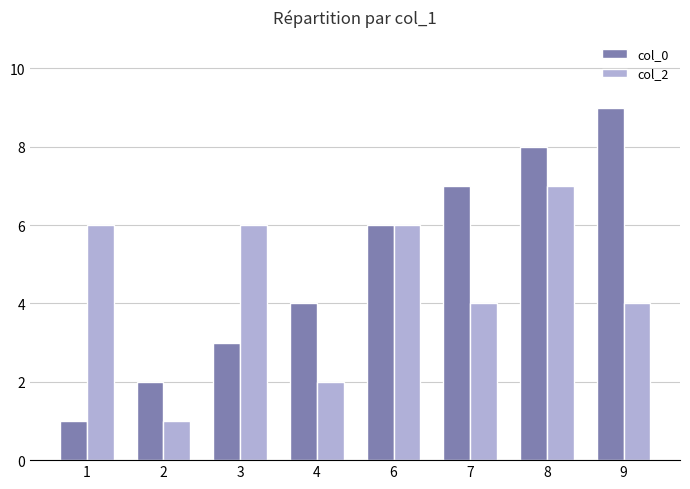

At how many categories does at least one series exceed 1?

8